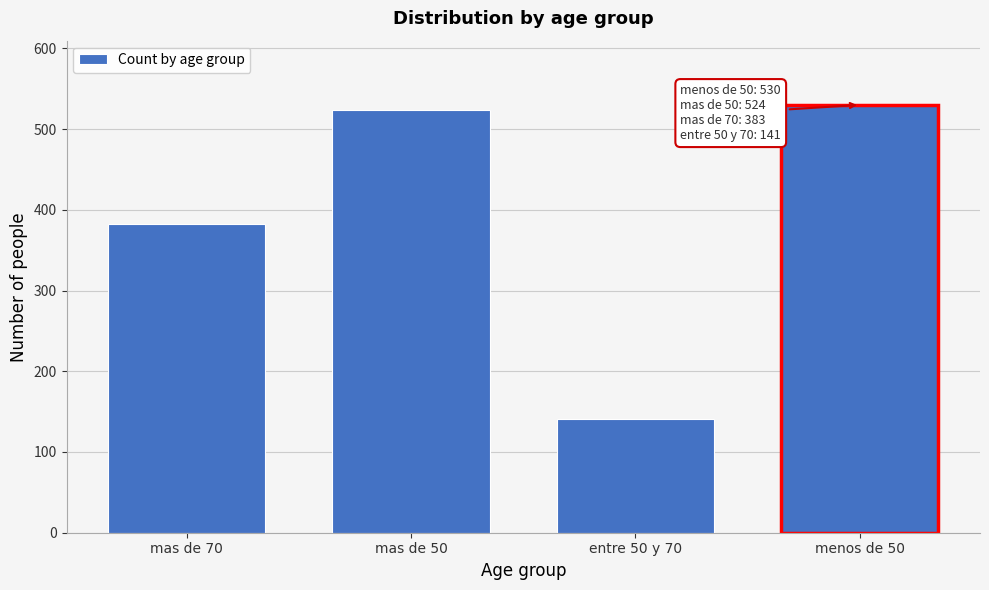

Reading right to left, transcribe all the data shown in this chart.

530	141	524	383